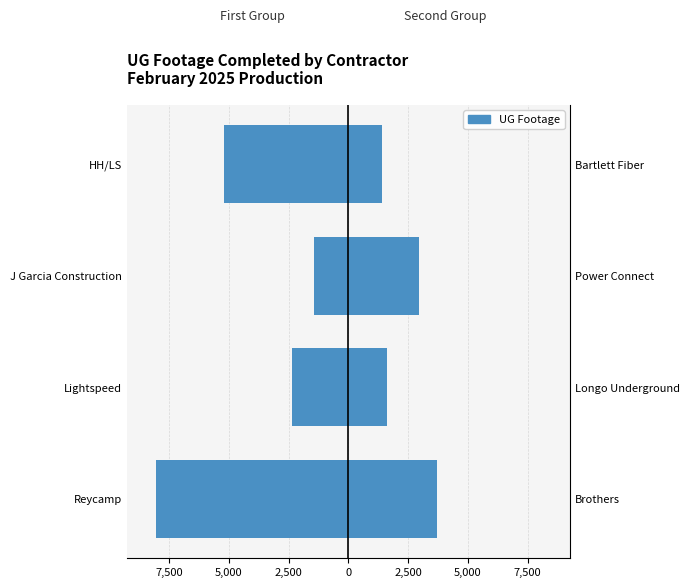

What is the difference between the second highest and second lowest values?

2834